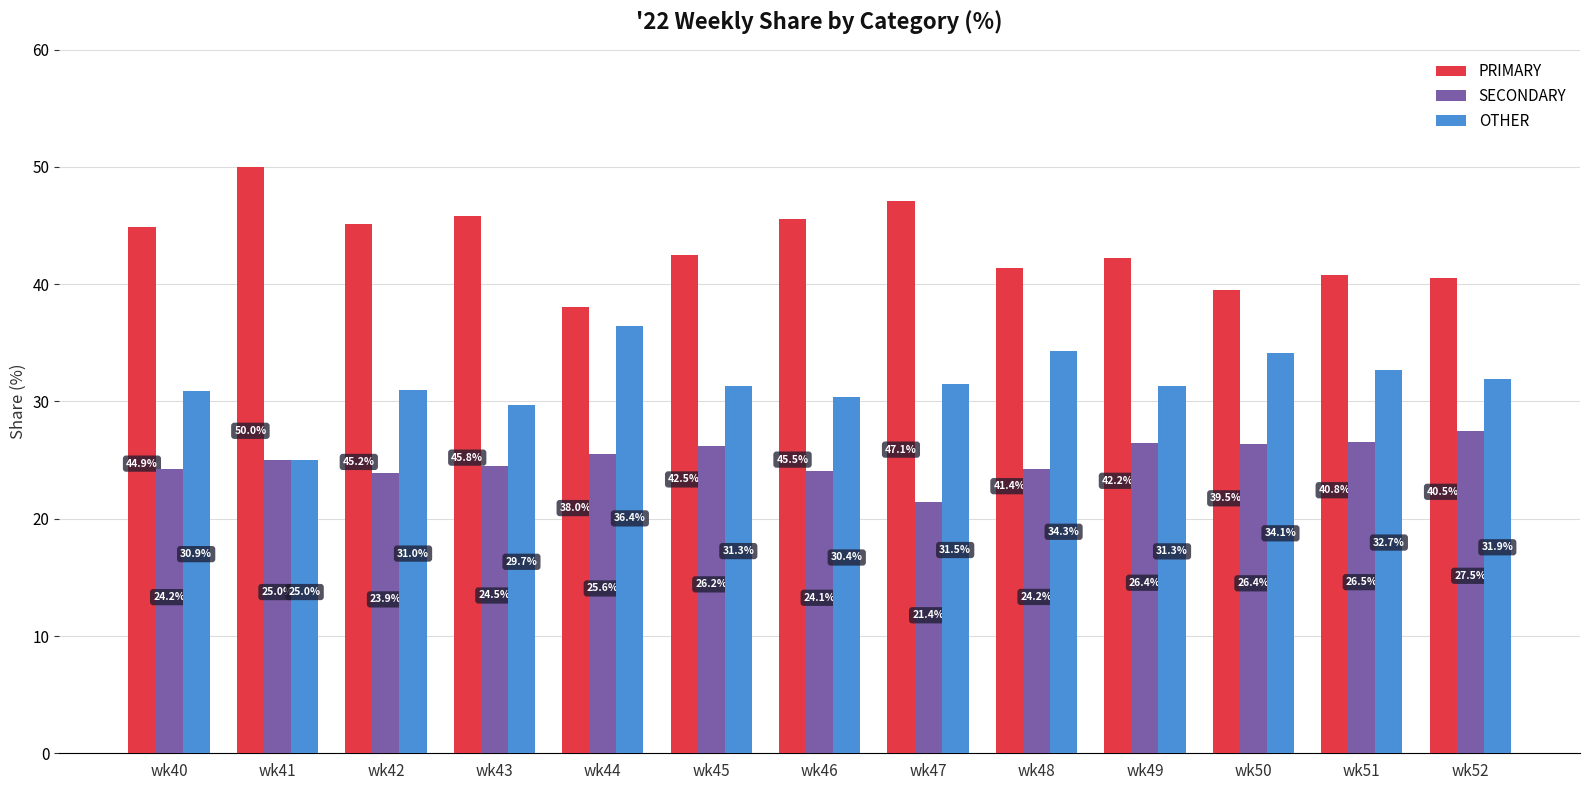

Reading left to right, what are all the values shown in this chart?

PRIMARY: 44.9	50.0	45.2	45.8	38.0	42.5	45.5	47.1	41.4	42.2	39.5	40.8	40.5
SECONDARY: 24.2	25.0	23.9	24.5	25.6	26.2	24.1	21.4	24.2	26.4	26.4	26.5	27.5
OTHER: 30.9	25.0	31.0	29.7	36.4	31.3	30.4	31.5	34.3	31.3	34.1	32.7	31.9